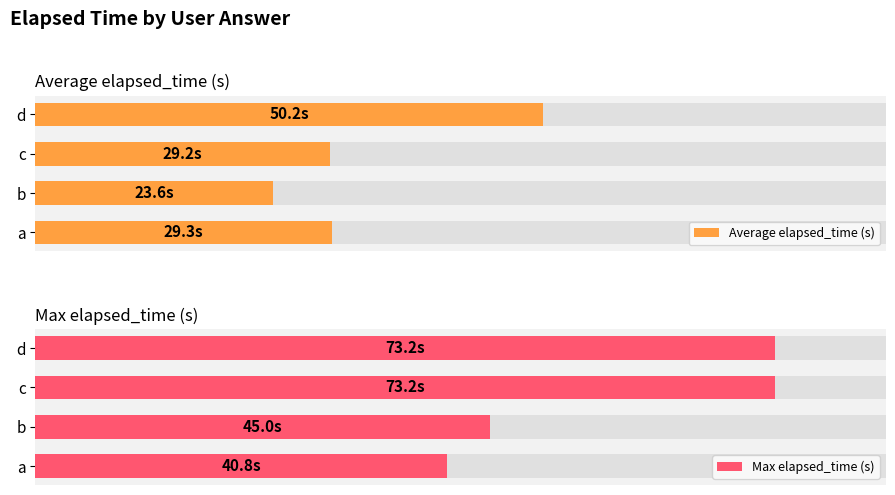

What are all the series names shown in the legend?

Average elapsed_time (s), Max elapsed_time (s)